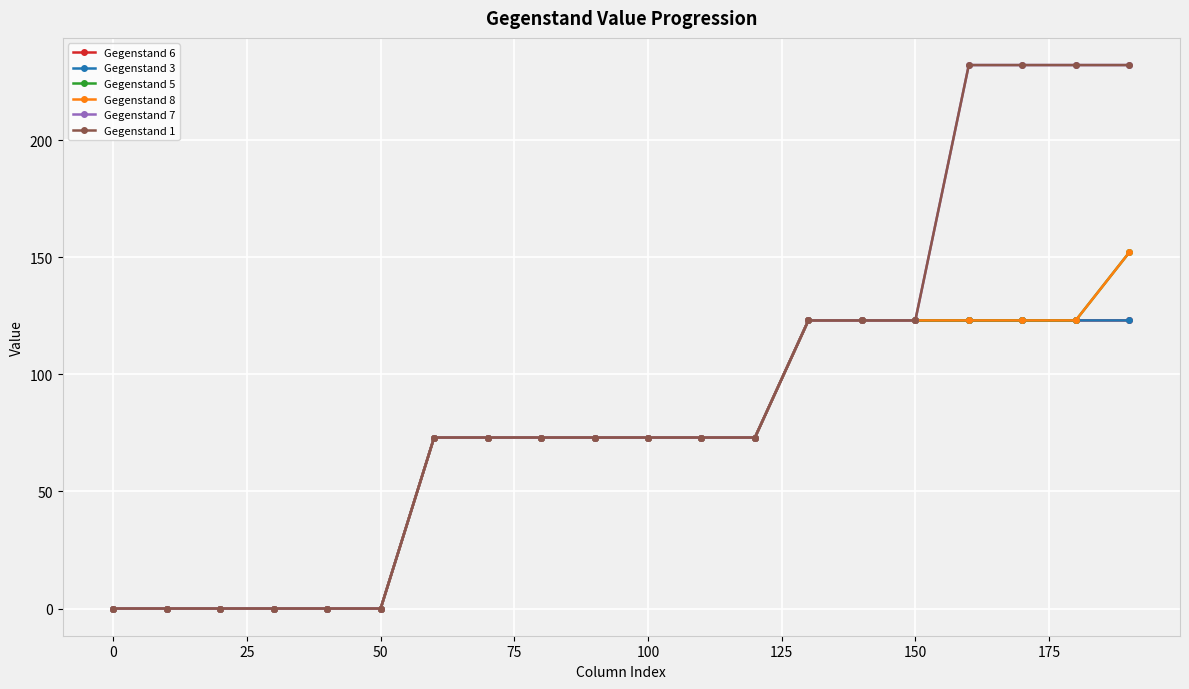

True or false: Gegenstand 7 and Gegenstand 1 intersect in this chart.

False